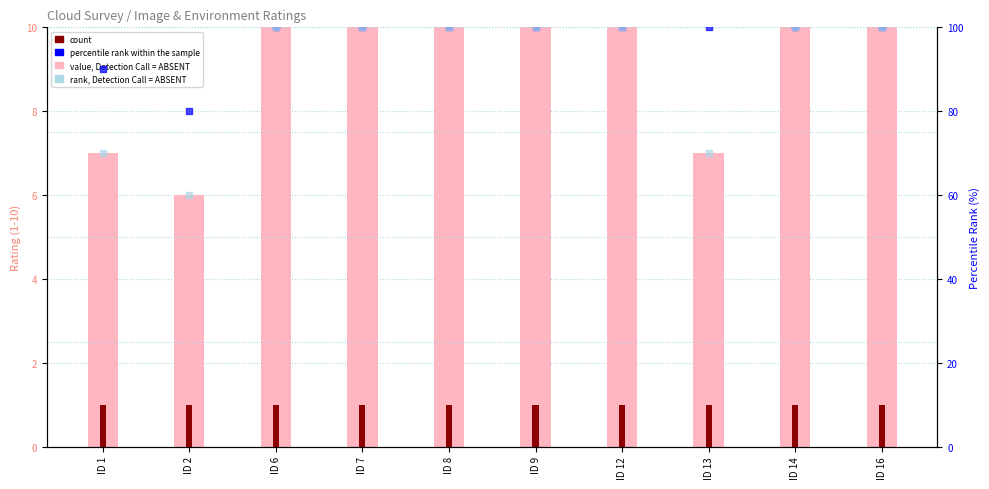

What are all the series names shown in the legend?

value, Detection Call = ABSENT, count, percentile rank within the sample, rank, Detection Call = ABSENT